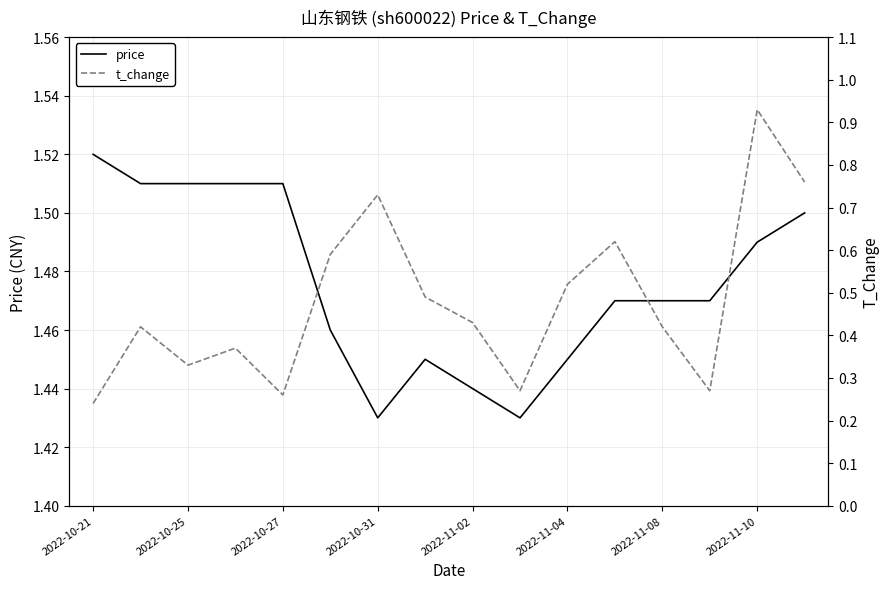

What is the average value of the price series?

1.5